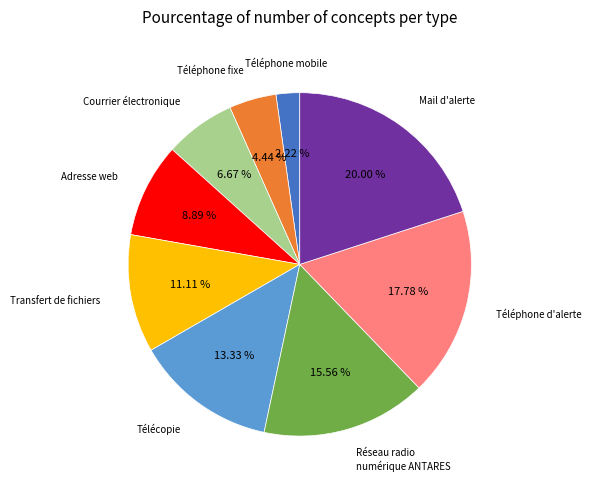

Rank the categories by value from highest to lowest.

Mail d'alerte, Téléphone d'alerte, Réseau radio numérique ANTARES, Télécopie, Transfert de fichiers, Adresse web, Courrier électronique, Téléphone fixe, Téléphone mobile